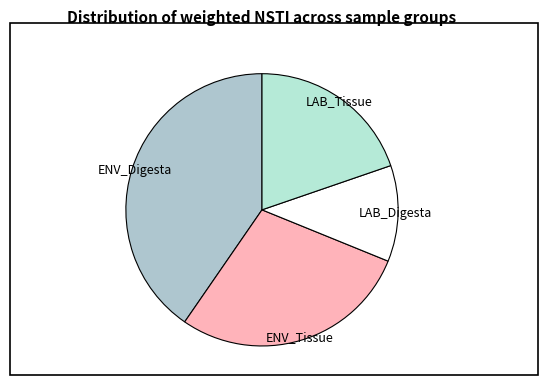

What is the ratio of the value at LAB_Digesta to the value at ENV_Digesta?

0.3